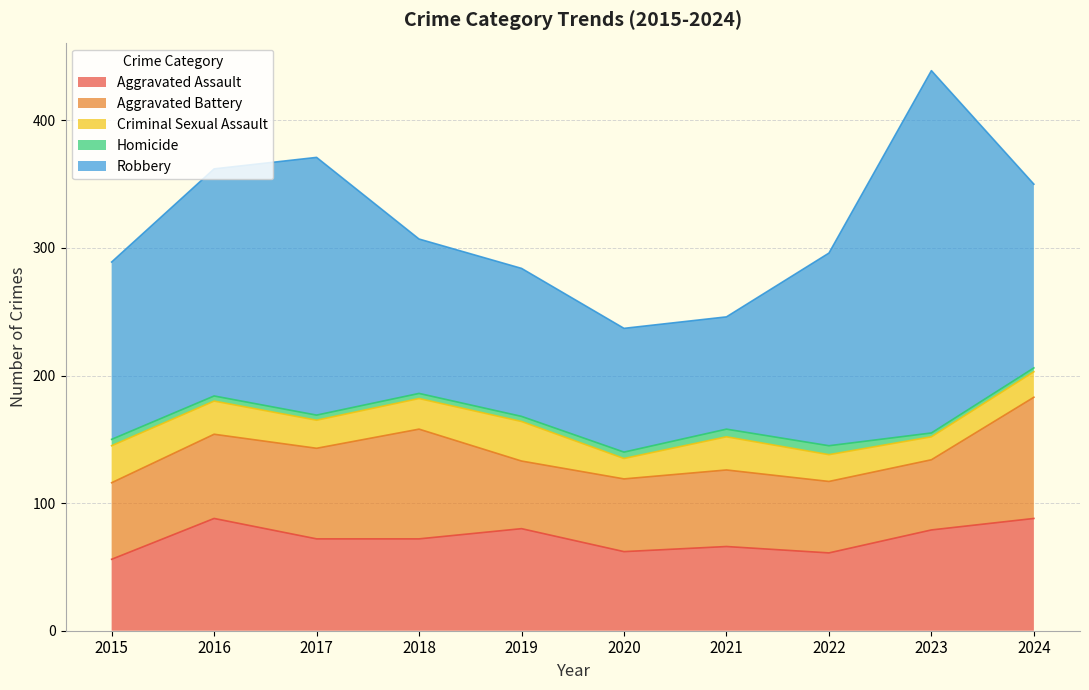

Which category has the lowest value across all series?

2023